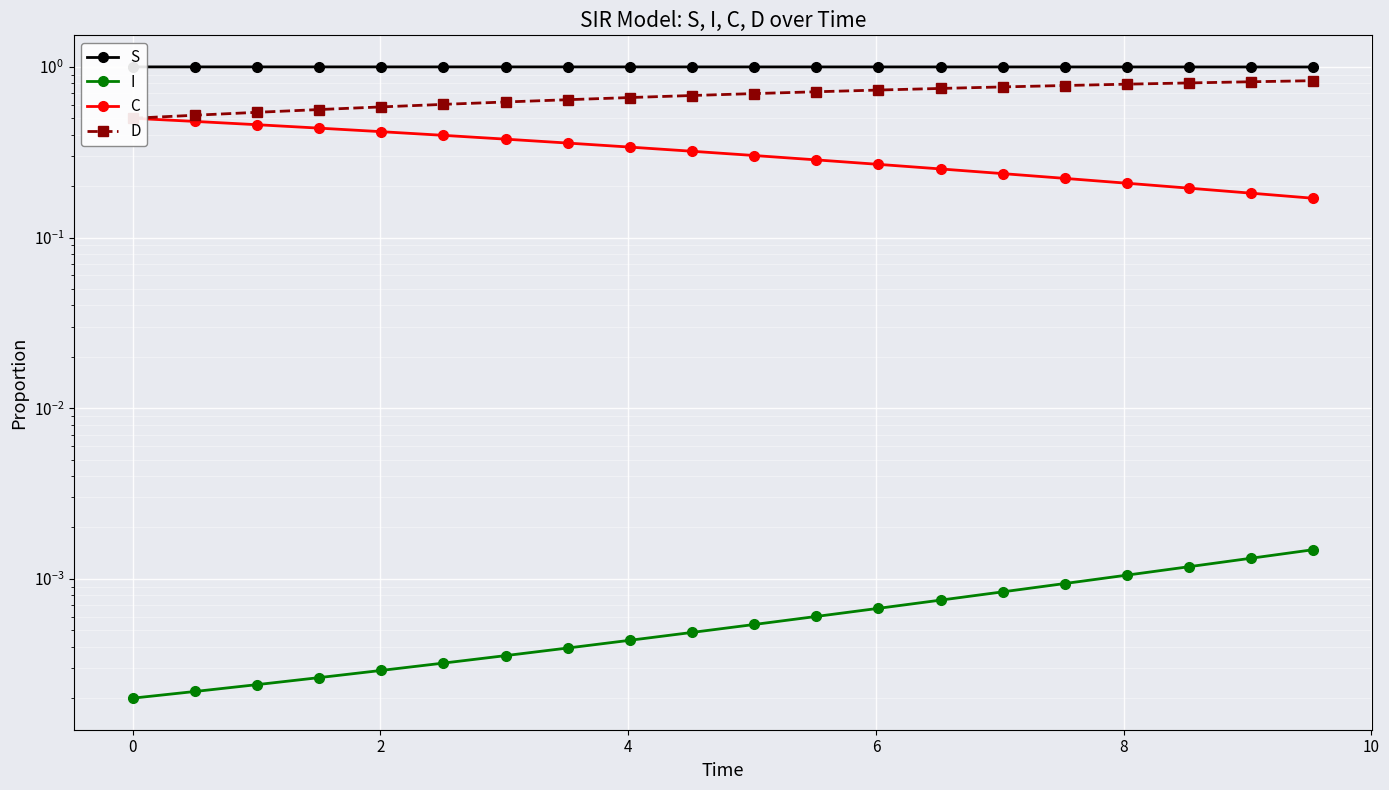

How many categories are shown in the chart?

20